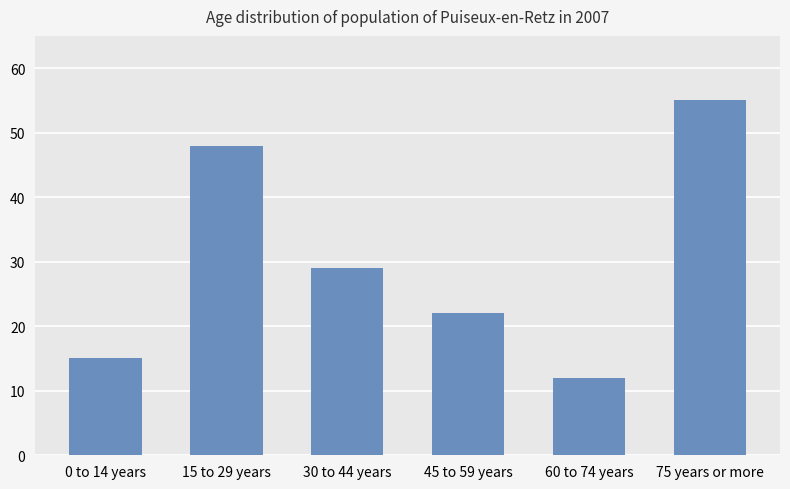

Reading left to right, transcribe all the data shown in this chart.

15	48	29	22	12	55